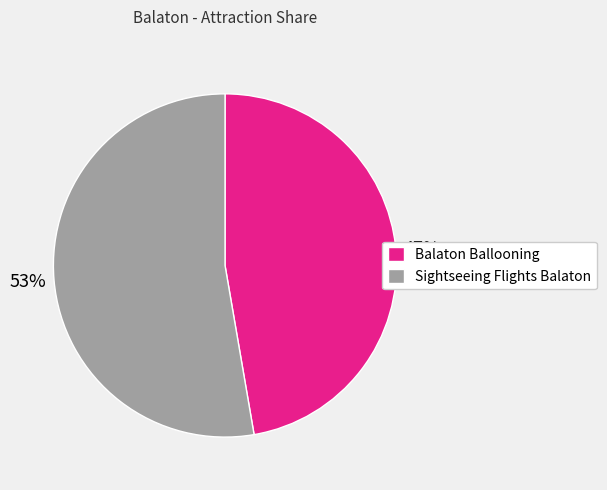

To the nearest percent, what percentage of the pie is Sightseeing Flights Balaton?

53%